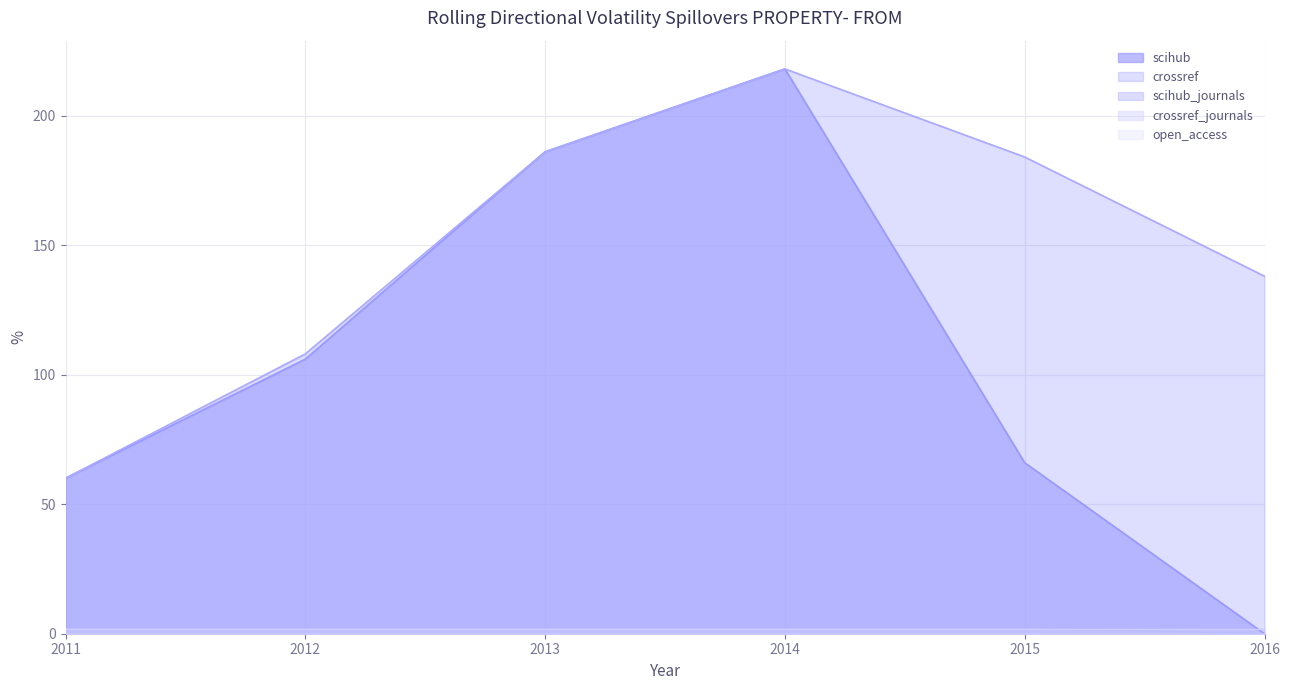

What is the value of the crossref point at the 6th from the left?

138